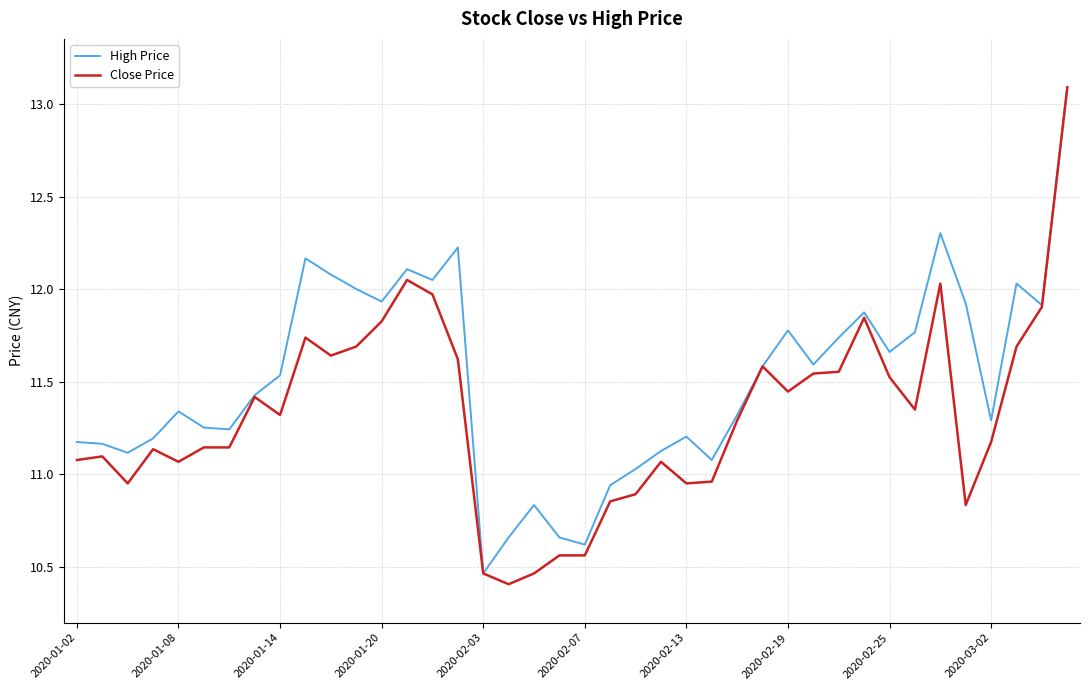

How many values in the Close Price series exceed 11?

29